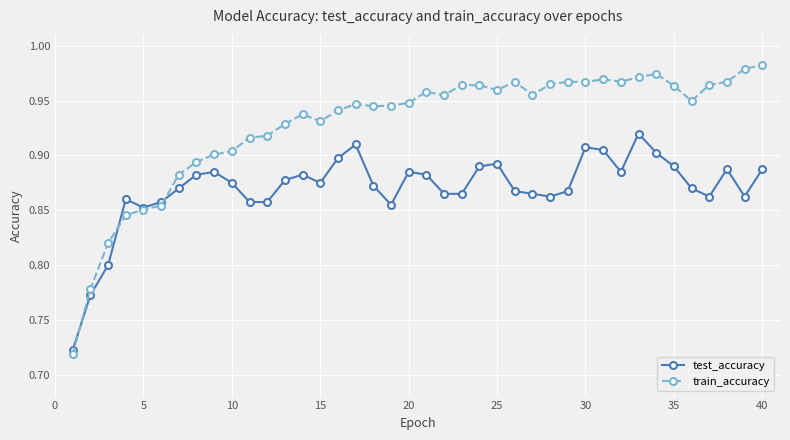

Rank the series by their average value, from lowest to highest.

test_accuracy, train_accuracy